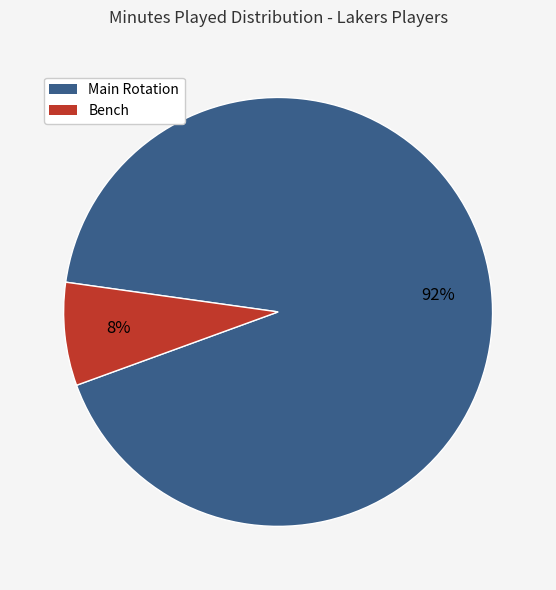

Is there any slice that represents more than half of the pie?

Yes